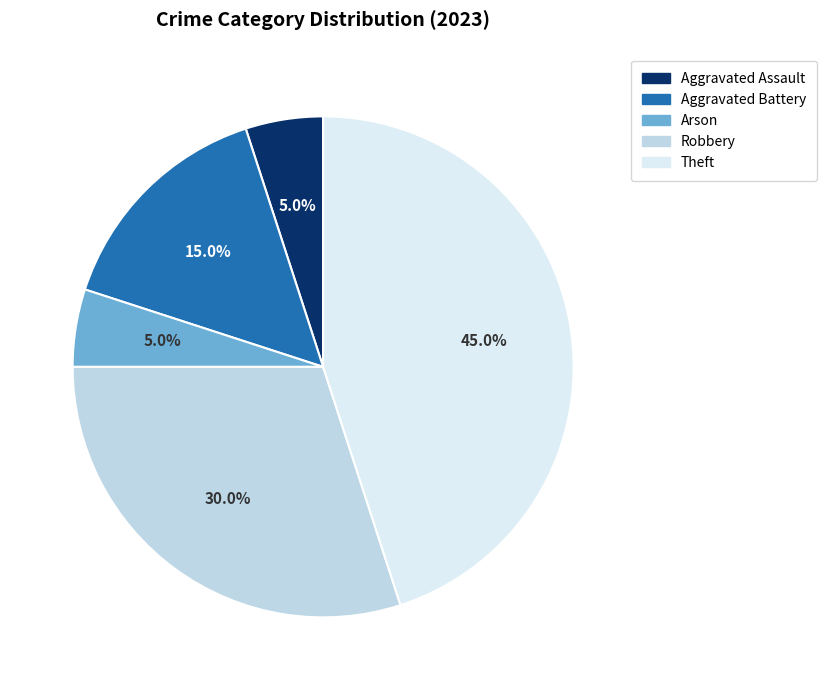

Which has a higher value, Aggravated Battery or Theft?

Theft